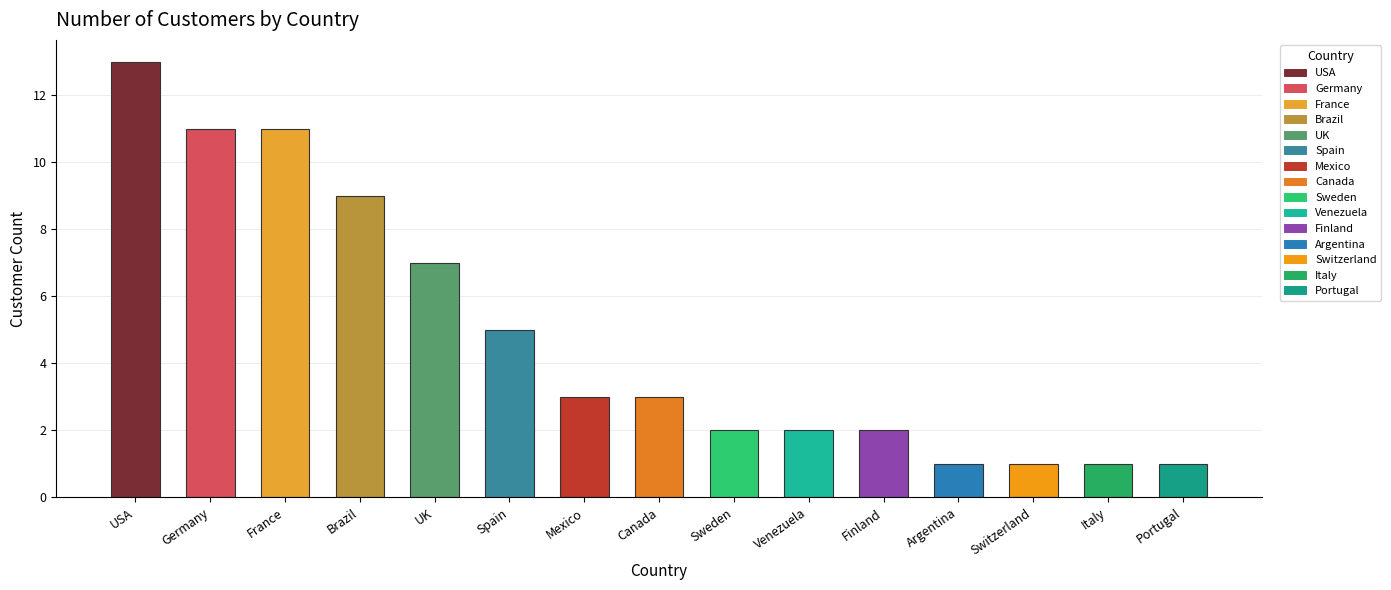

What is the difference between the maximum and second lowest values?

12